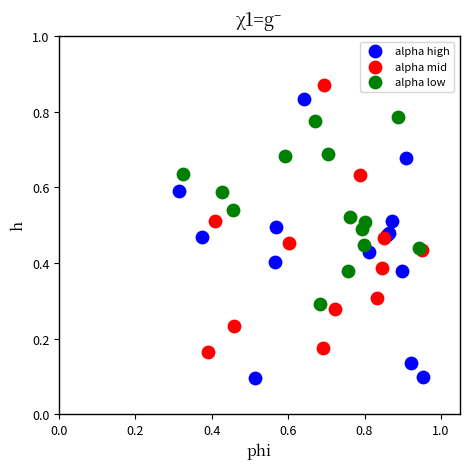

Which series has the largest Y range (max minus min)?

alpha high